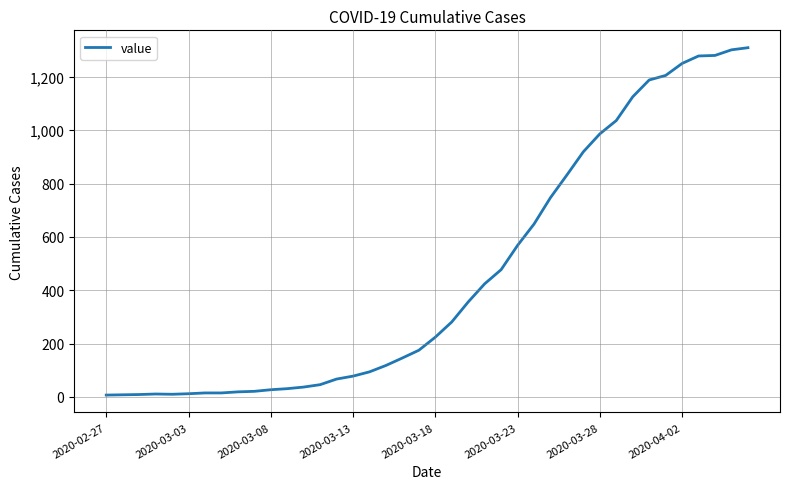

What is the difference between the maximum and minimum values?

1302